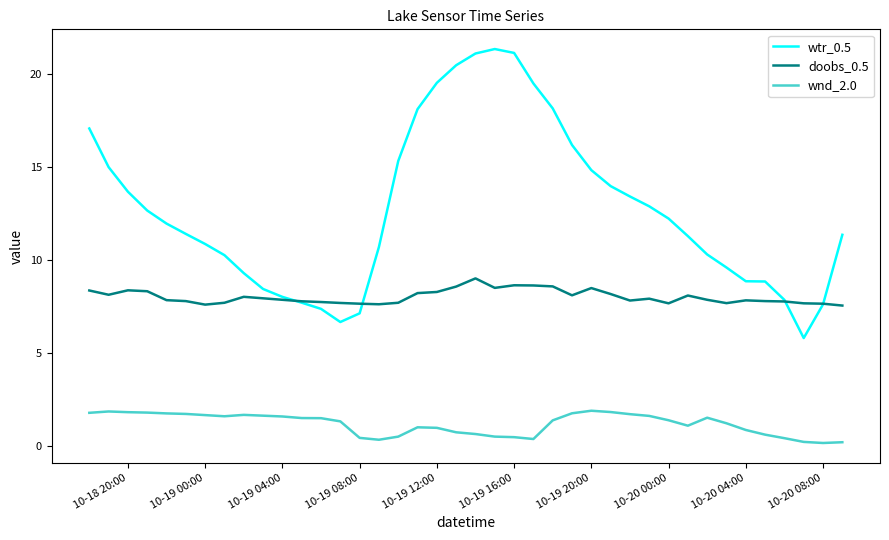

What is the minimum value for wtr_0.5?

5.8